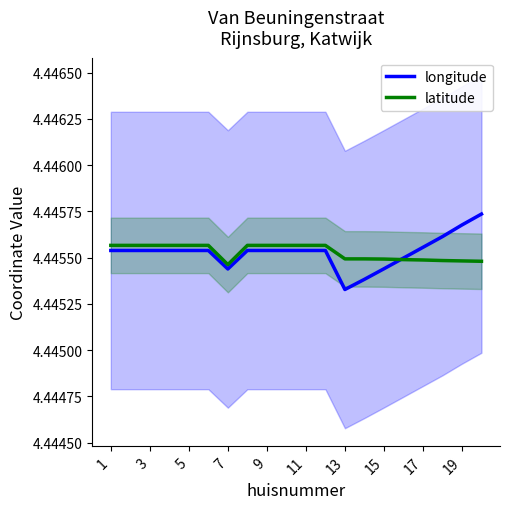

True or false: longitude has a value of 1.7 at 1.

False